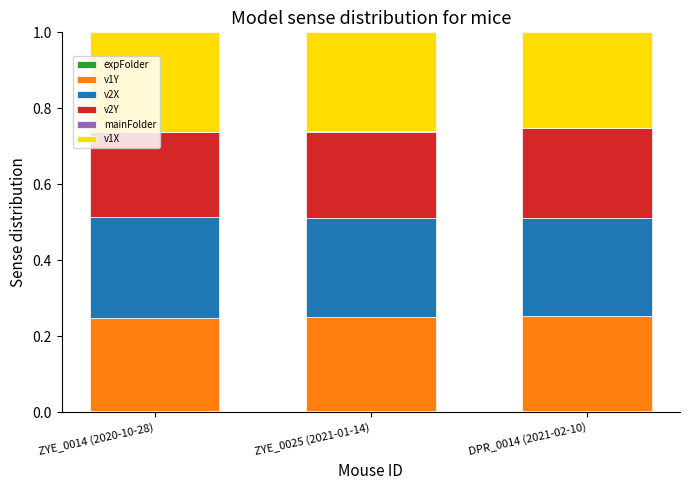

Count the number of categories in the chart.

3